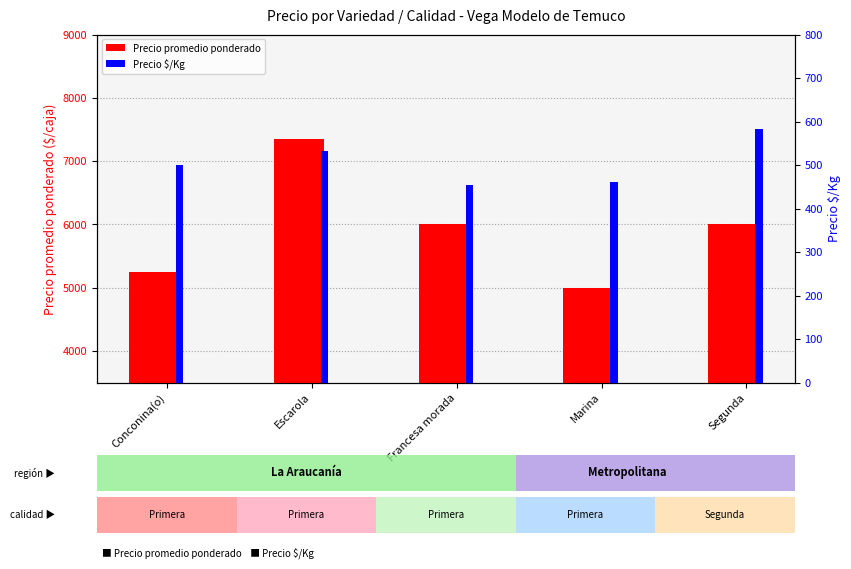

What is the lowest value of the Precio promedio ponderado series?

5000